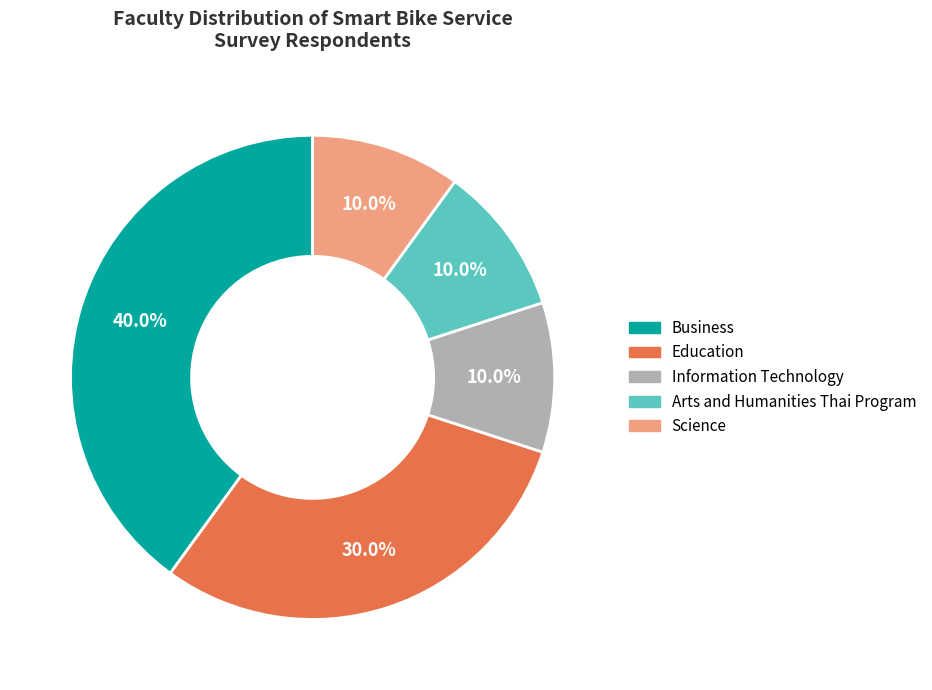

Which category has the biggest portion of the pie?

Business